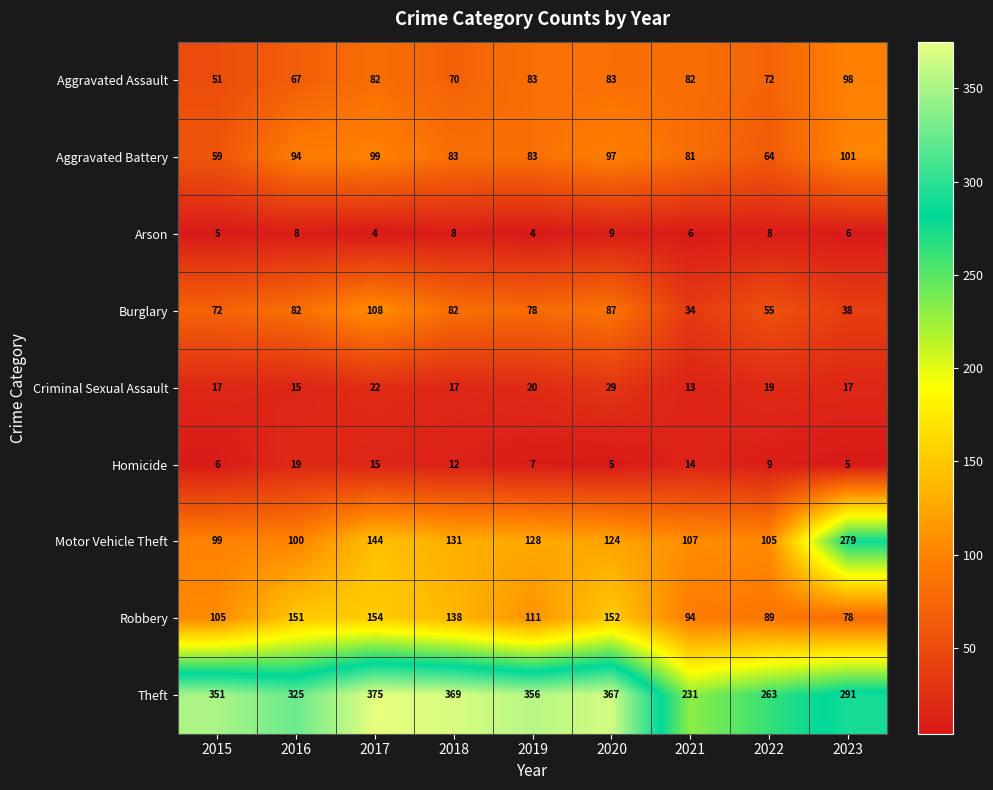

At which category does the chart reach its peak across all series?

2017